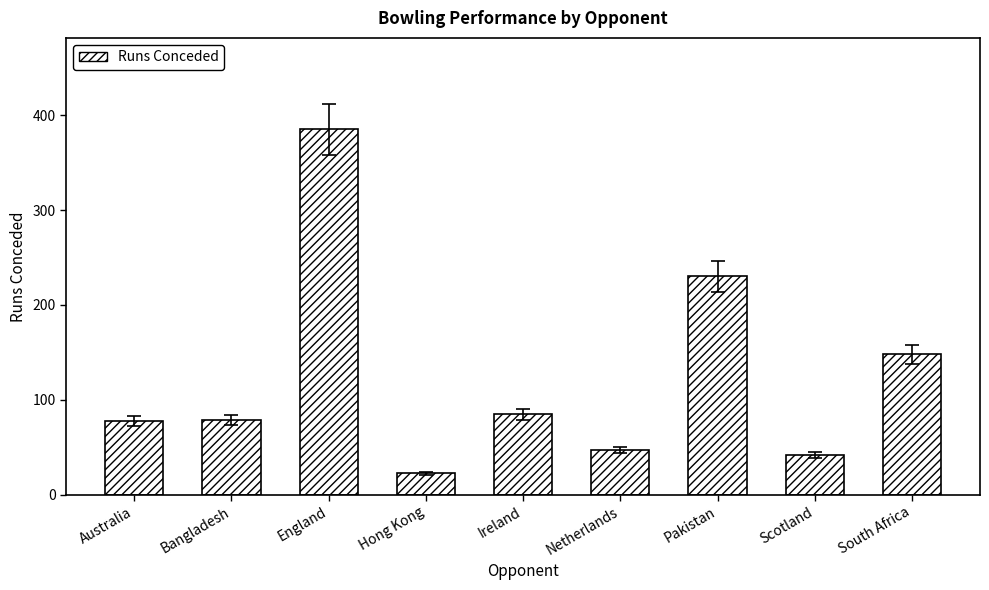

What is the sum of all values?

1117